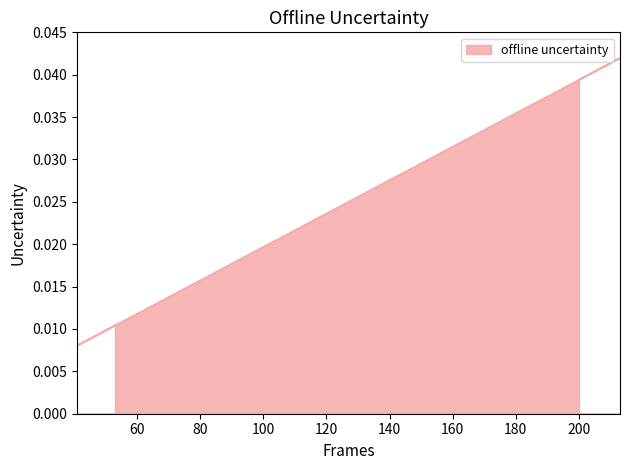

Does the chart display data point markers on the line(s)?

No